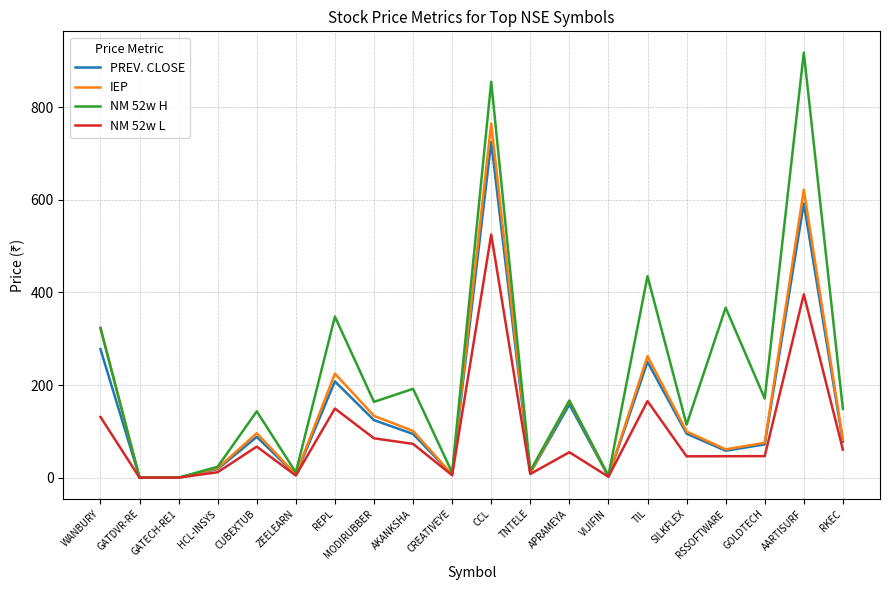

Read the IEP value at WANBURY.

323.0